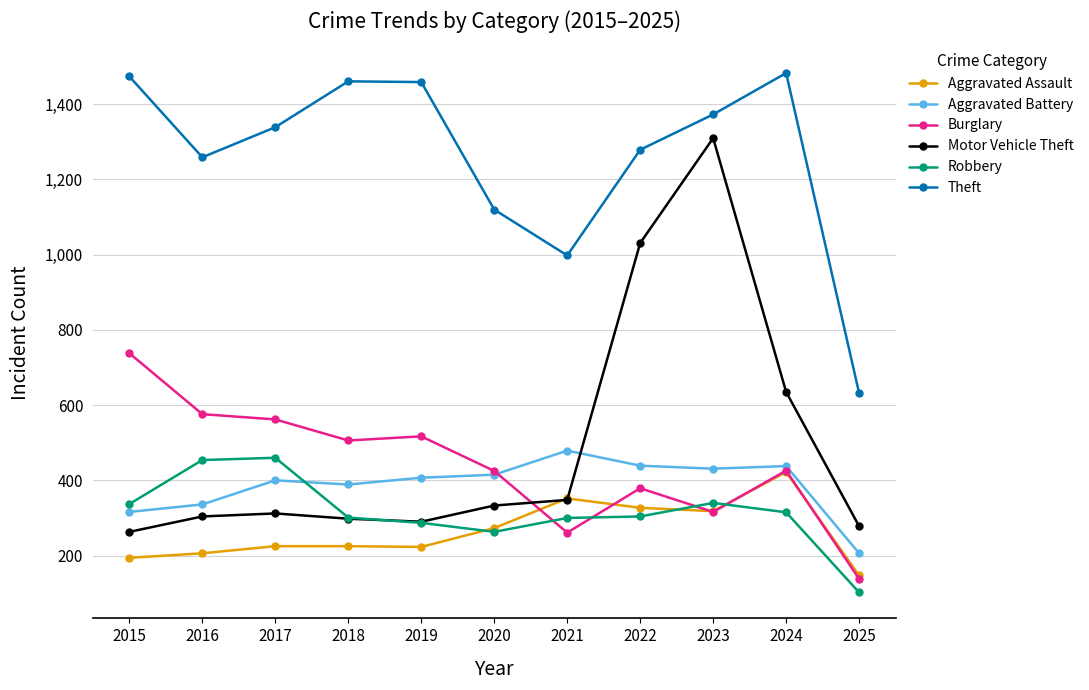

What is the maximum value for Robbery?

460